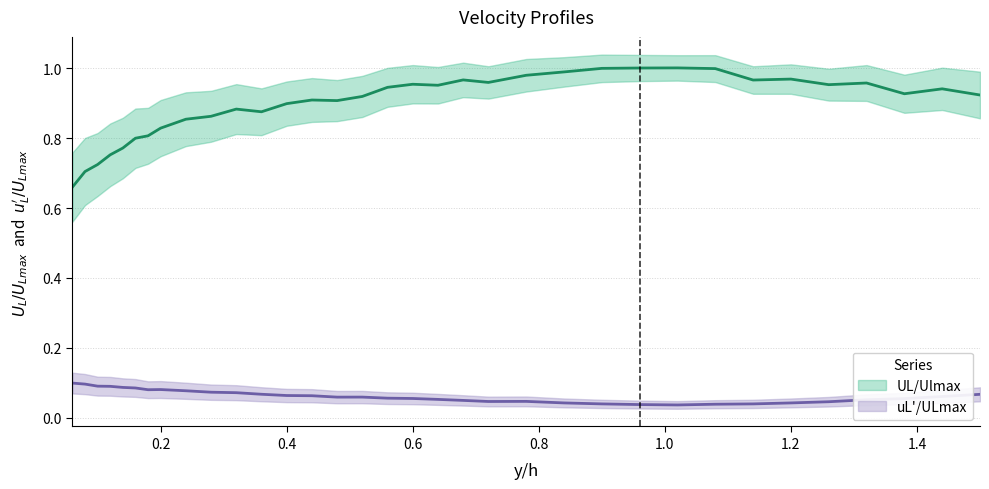

True or false: uL'/ULmax and UL/Ulmax cross at least once.

False